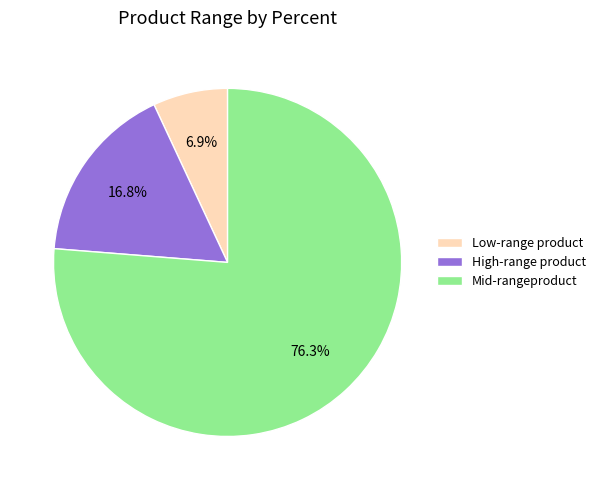

Which slice is the largest?

Mid-rangeproduct